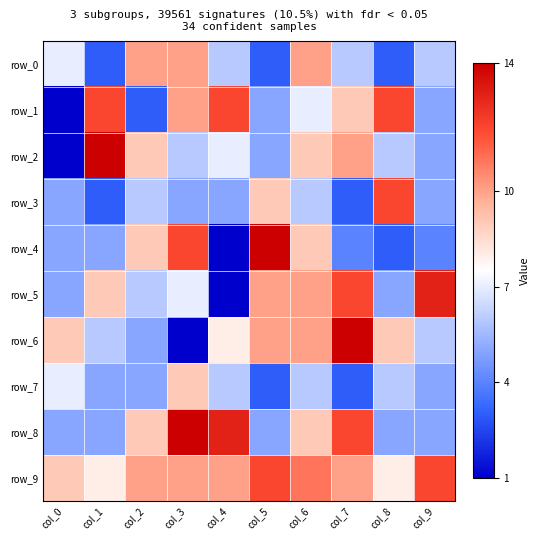

Rank the categories by row_8 value from lowest to highest.

col_0, col_1, col_5, col_8, col_9, col_2, col_6, col_7, col_4, col_3